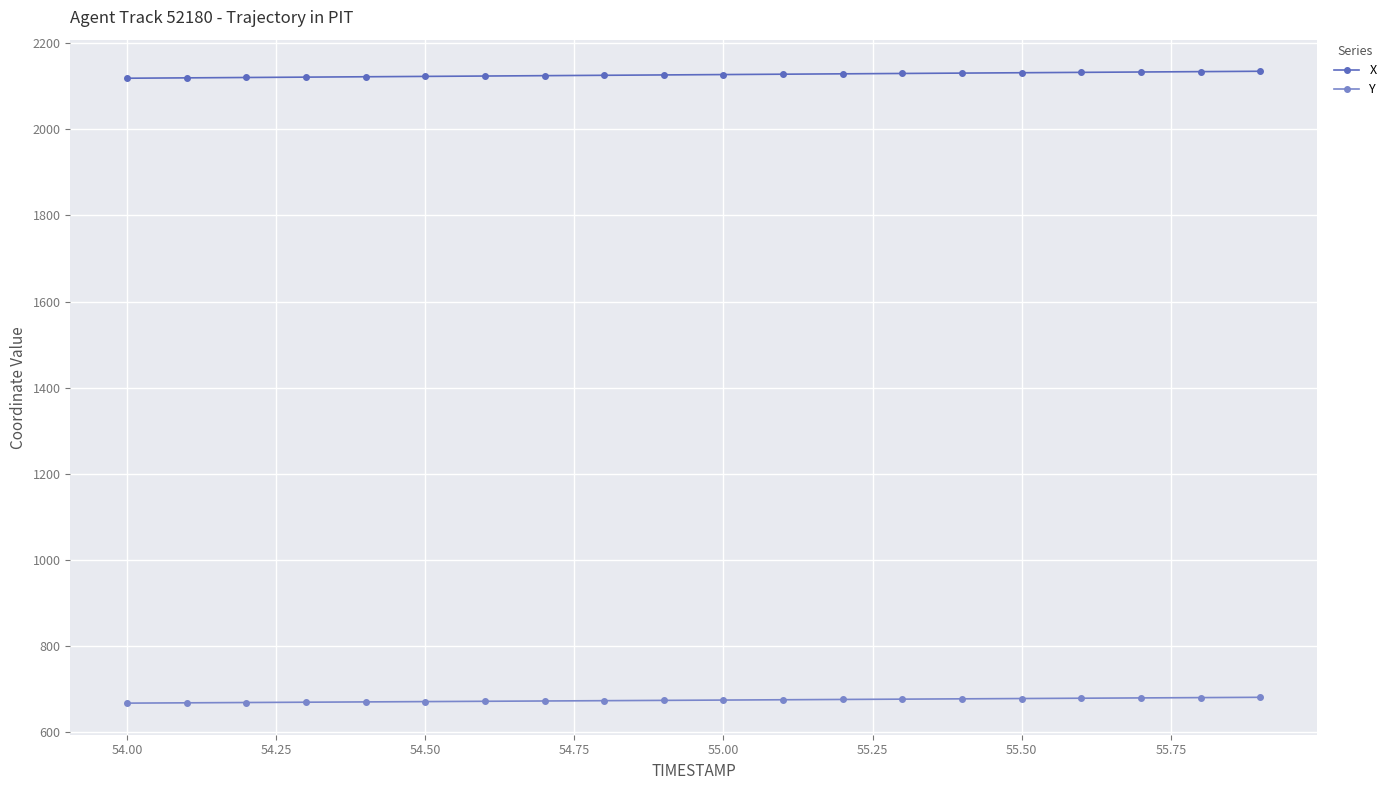

What is the value of the X point at the 10th from the left?

2126.5